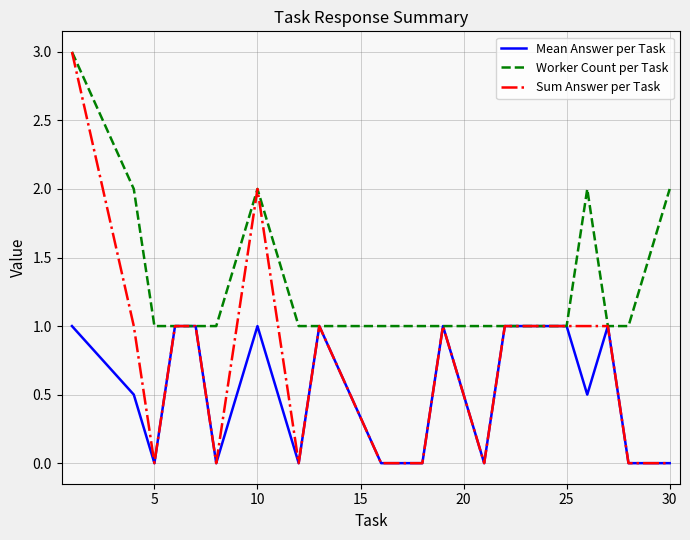

Which series has the largest total across all categories?

Worker Count per Task